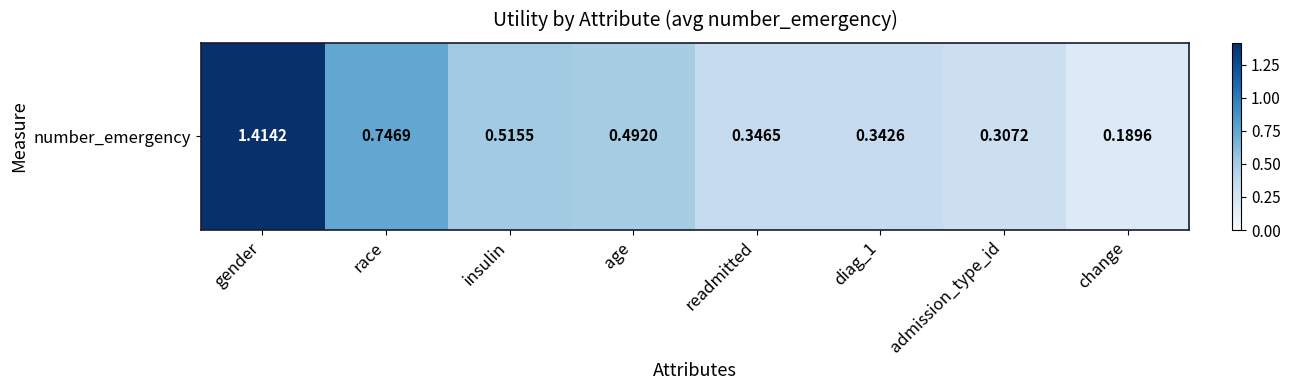

Reading left to right, extract all data points from this chart.

gender=1.4	race=0.7	insulin=0.5	age=0.5	readmitted=0.3	diag_1=0.3	admission_type_id=0.3	change=0.2